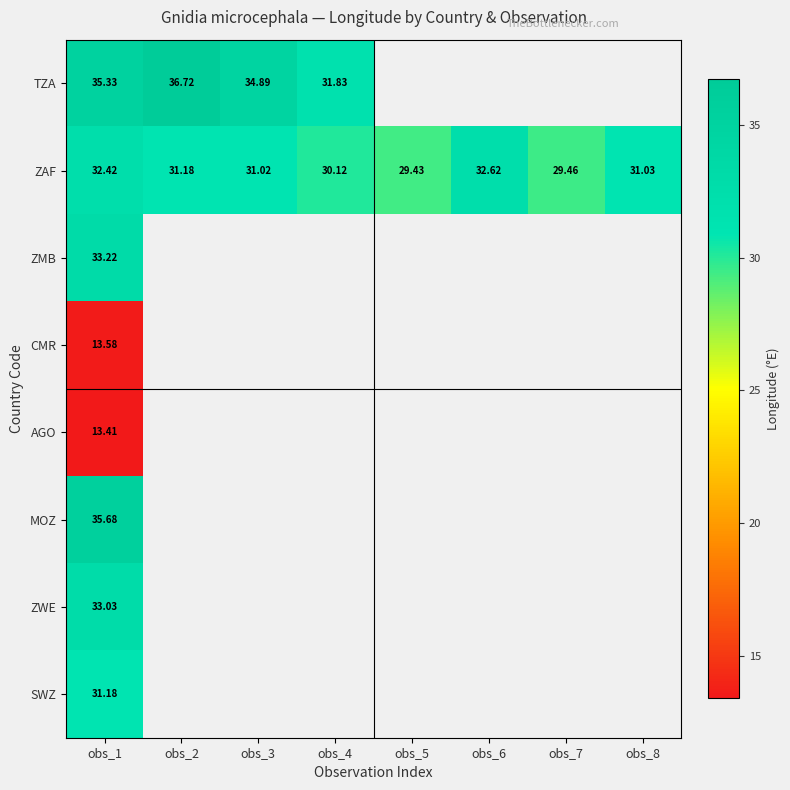

At which label is CMR closest to 13?

obs_1